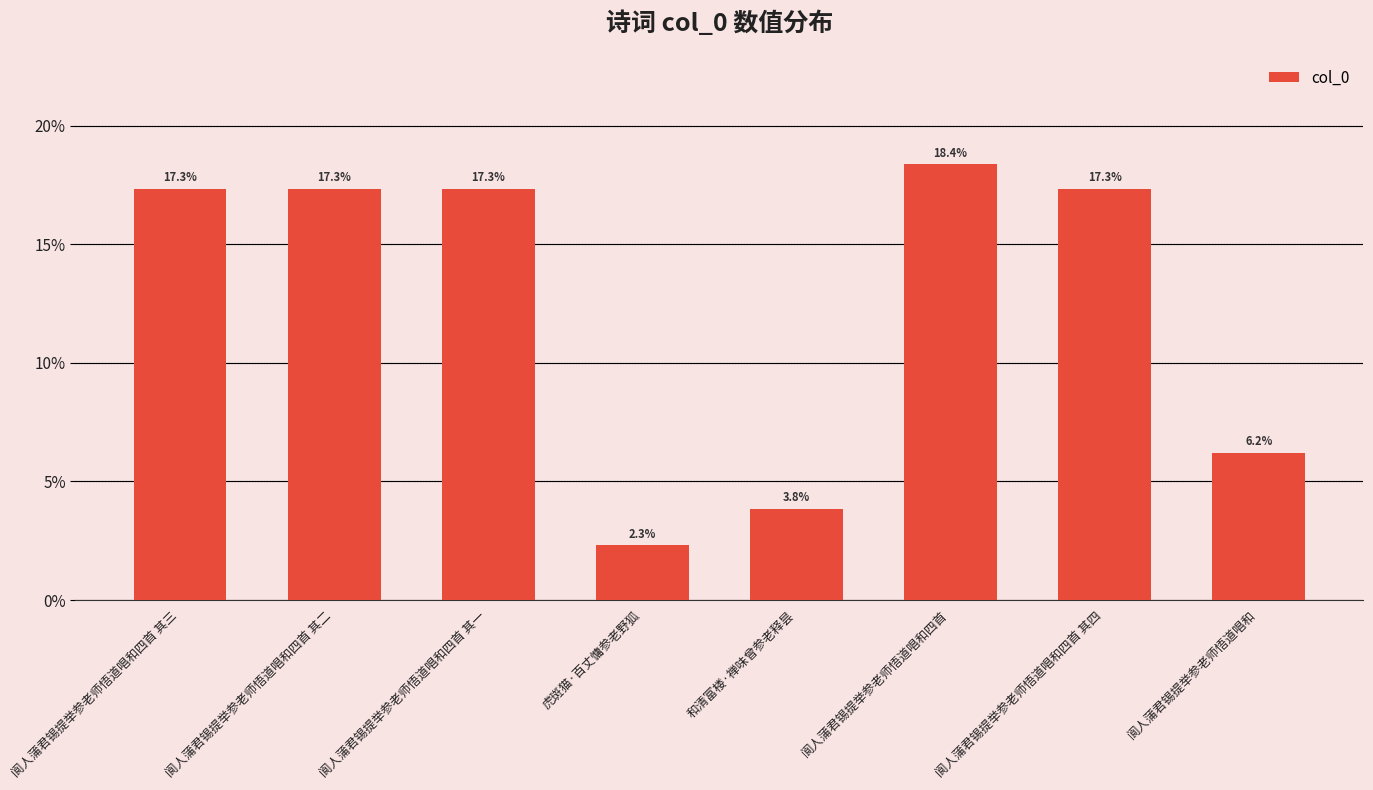

Are the bars grouped side by side (vs. stacked)?

No